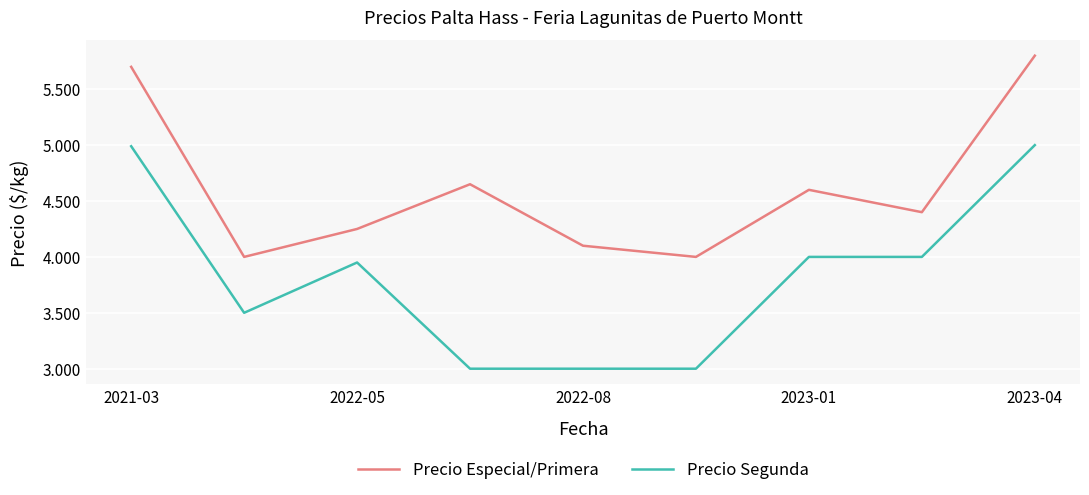

What are all the series names shown in the legend?

Precio Especial/Primera, Precio Segunda